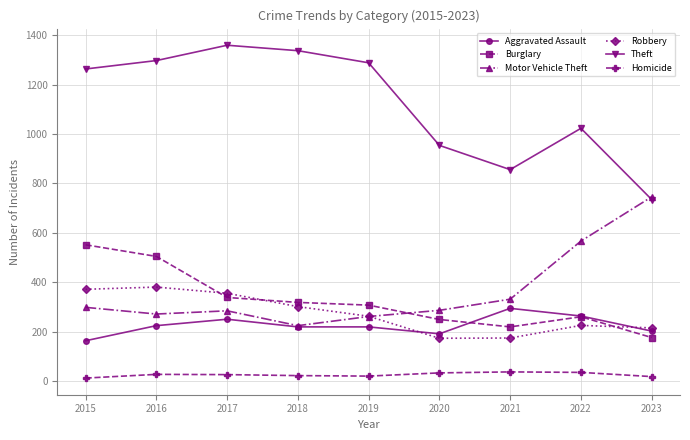

Which series has the largest total across all categories?

Theft